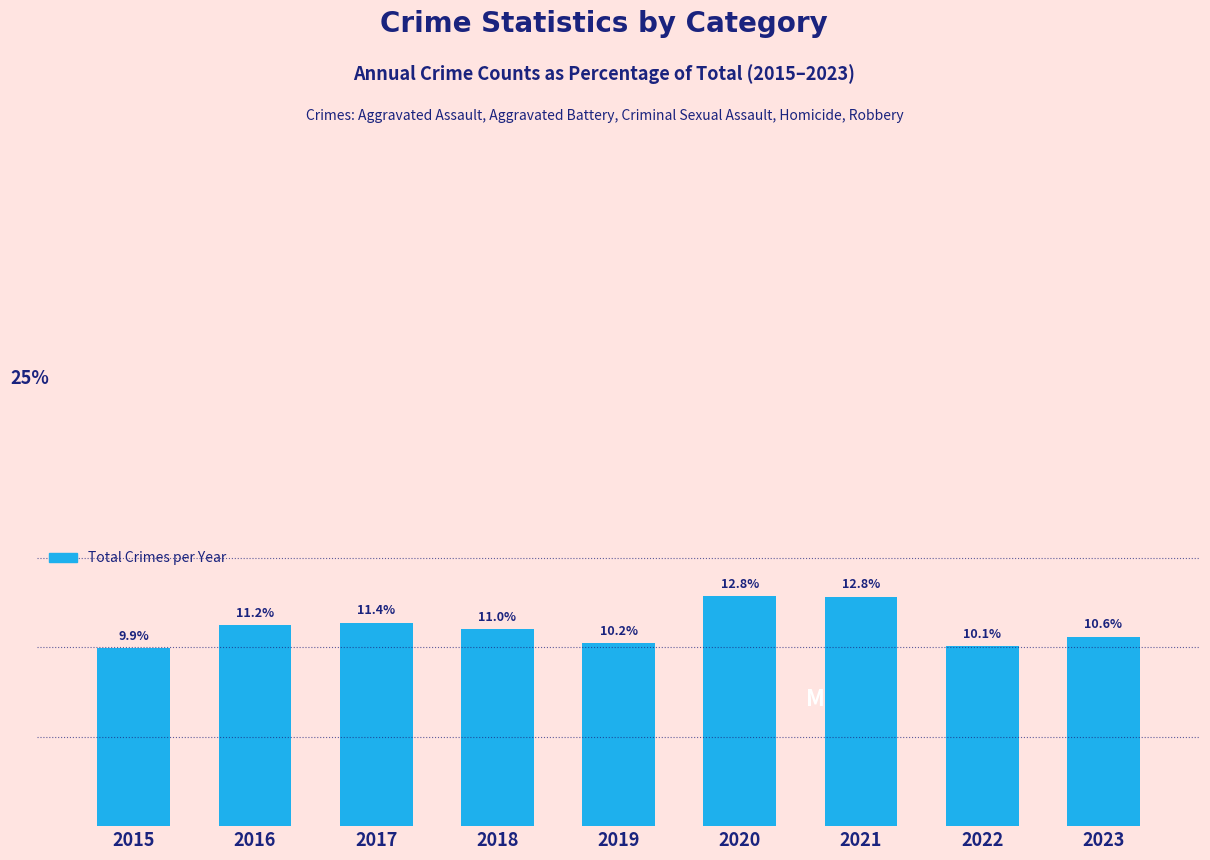

What is the average value?

11.1